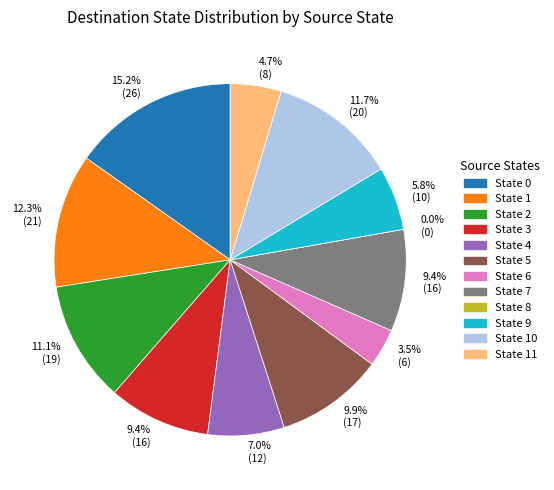

To the nearest percent, what is the average slice percentage?

8%